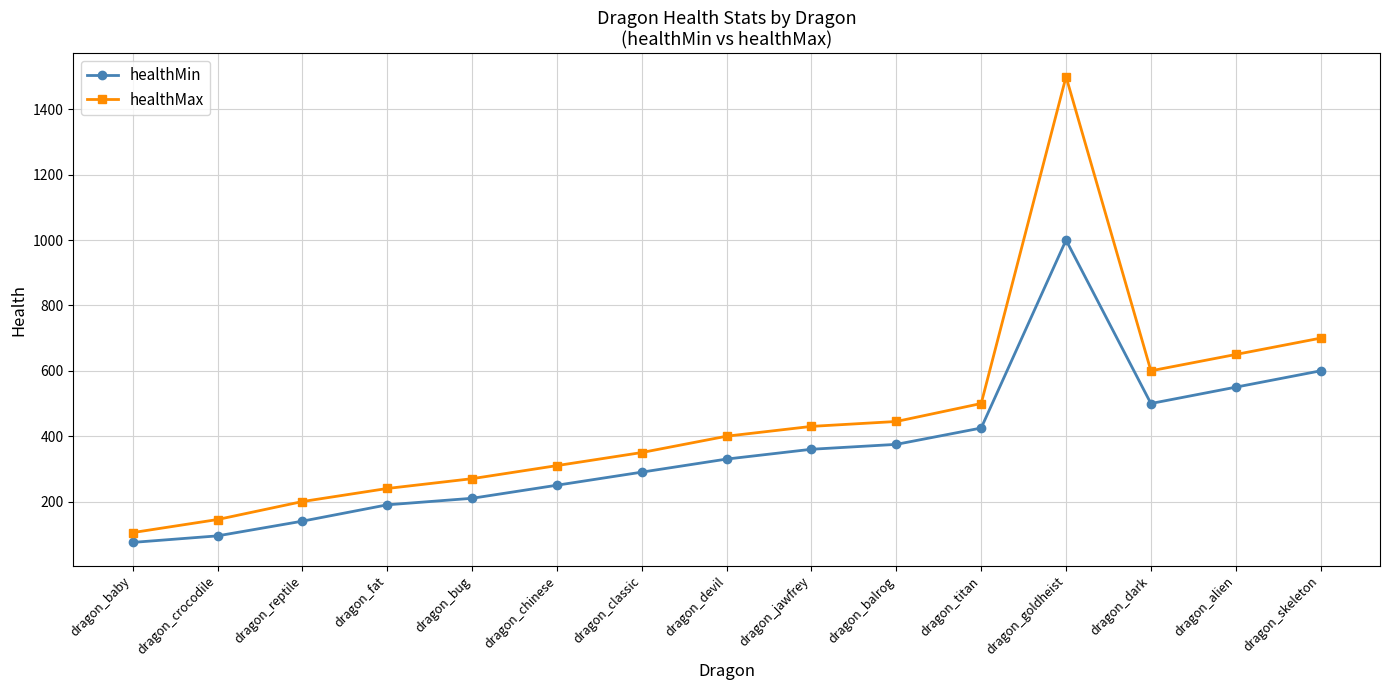

What is the difference between the second highest and minimum values in the healthMax series?

595